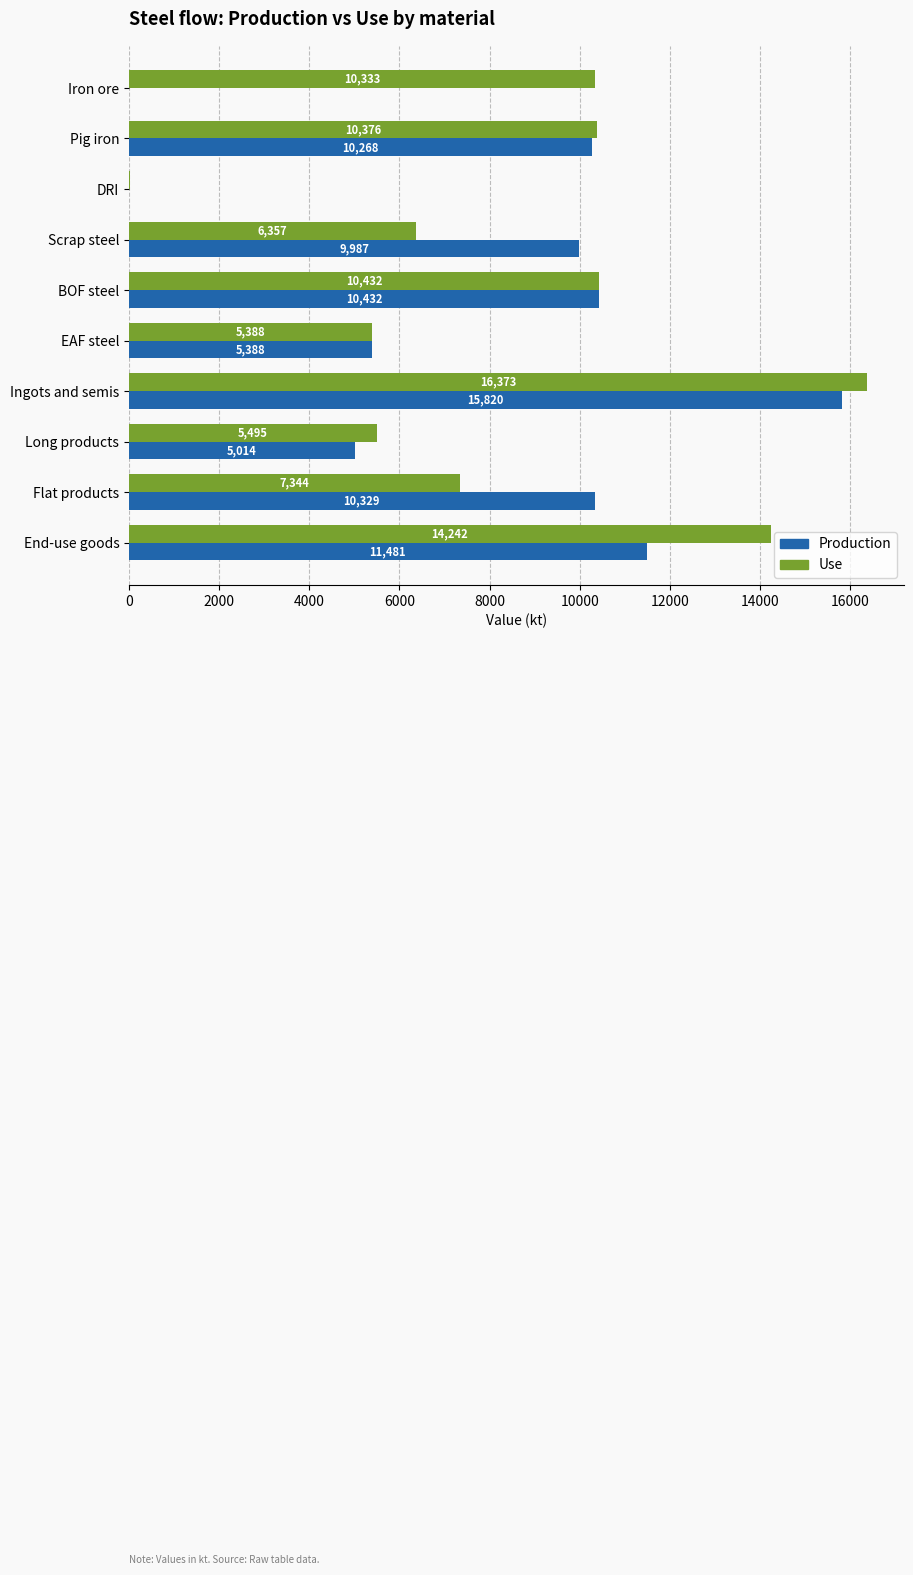

True or false: Production has a value of -4964.2 at Iron ore.

False